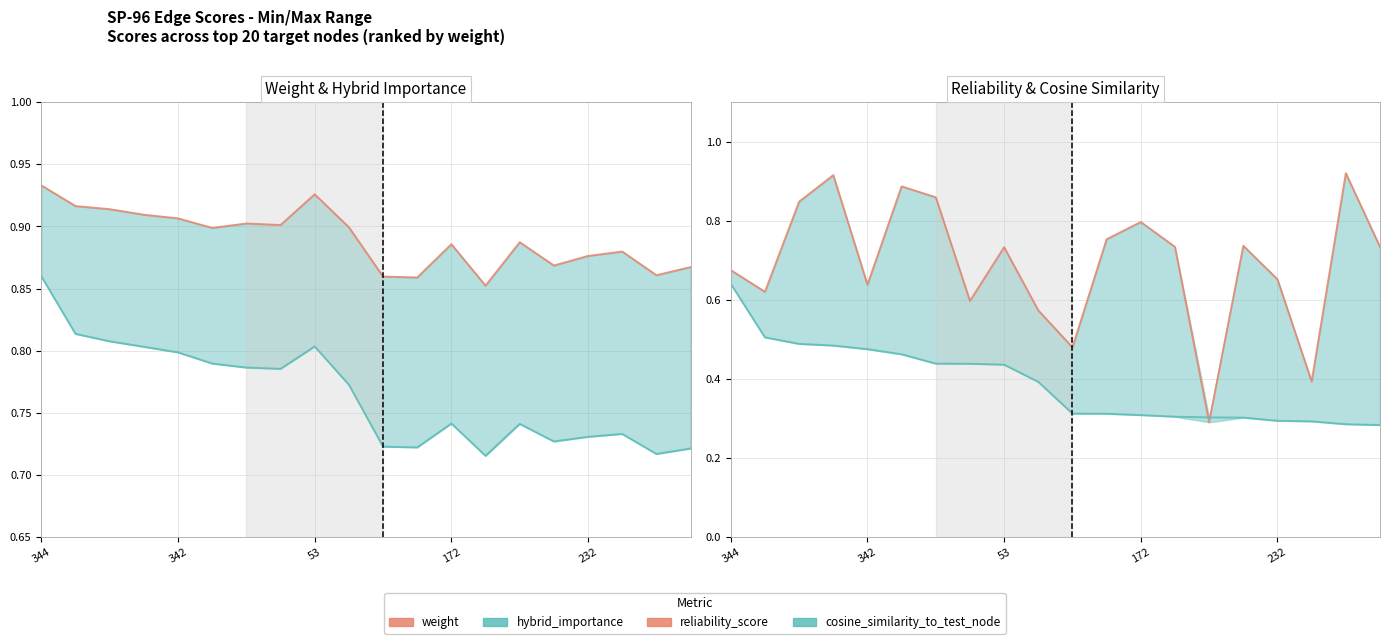

True or false: weight has a value of 0.9 at 18.

True